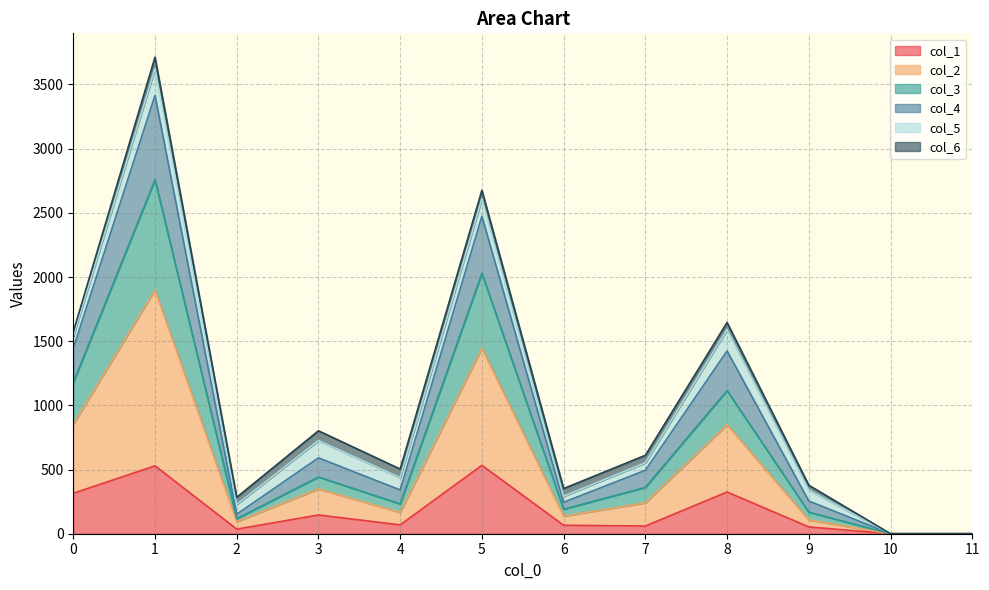

What is the greatest value displayed?

3713